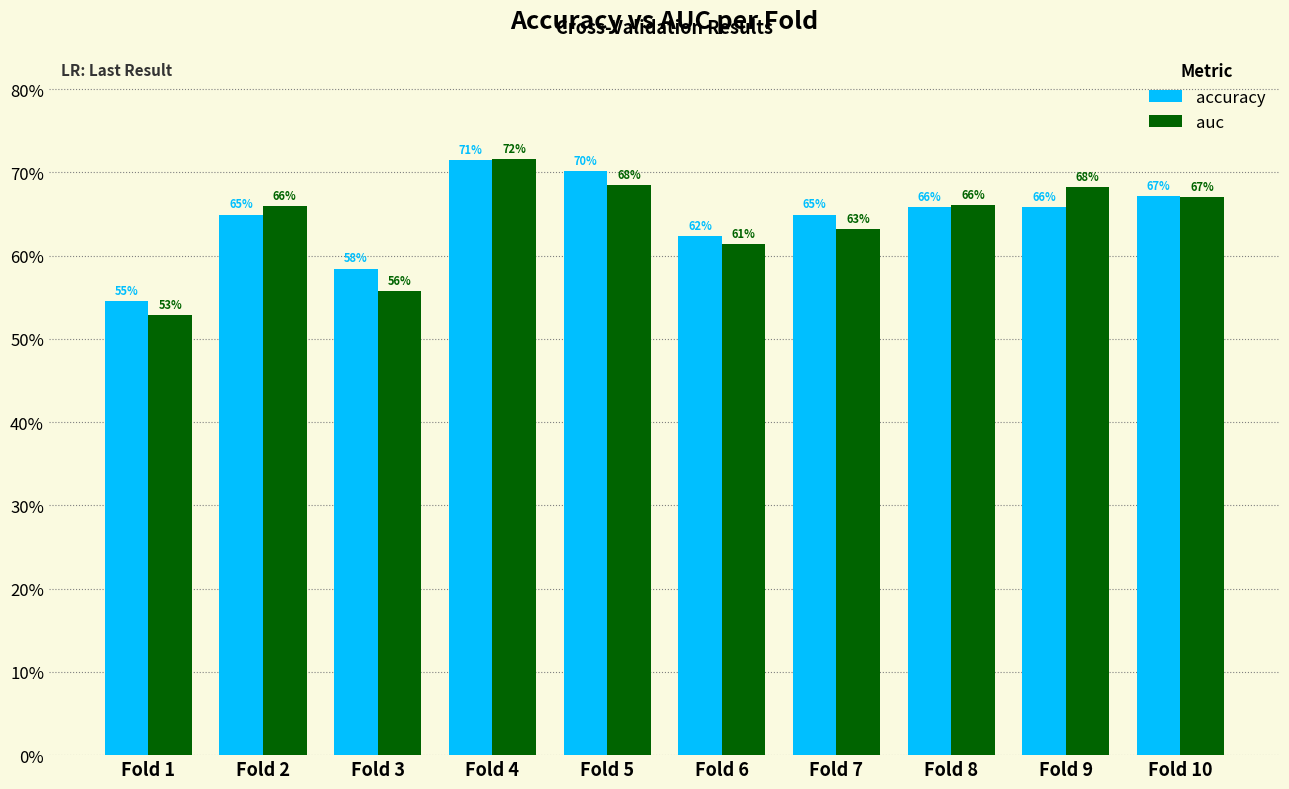

What are all the series names shown in the legend?

accuracy, auc